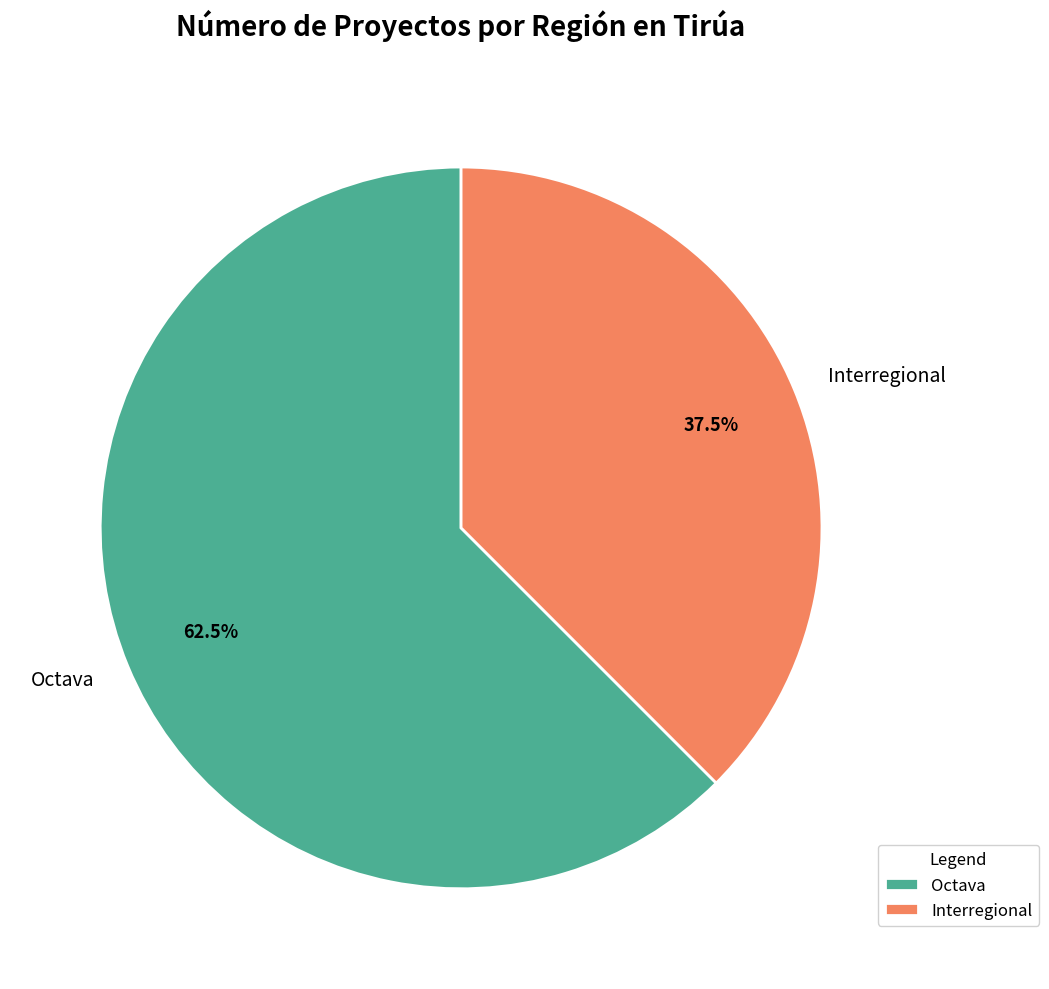

Count the number of slices in the pie.

2